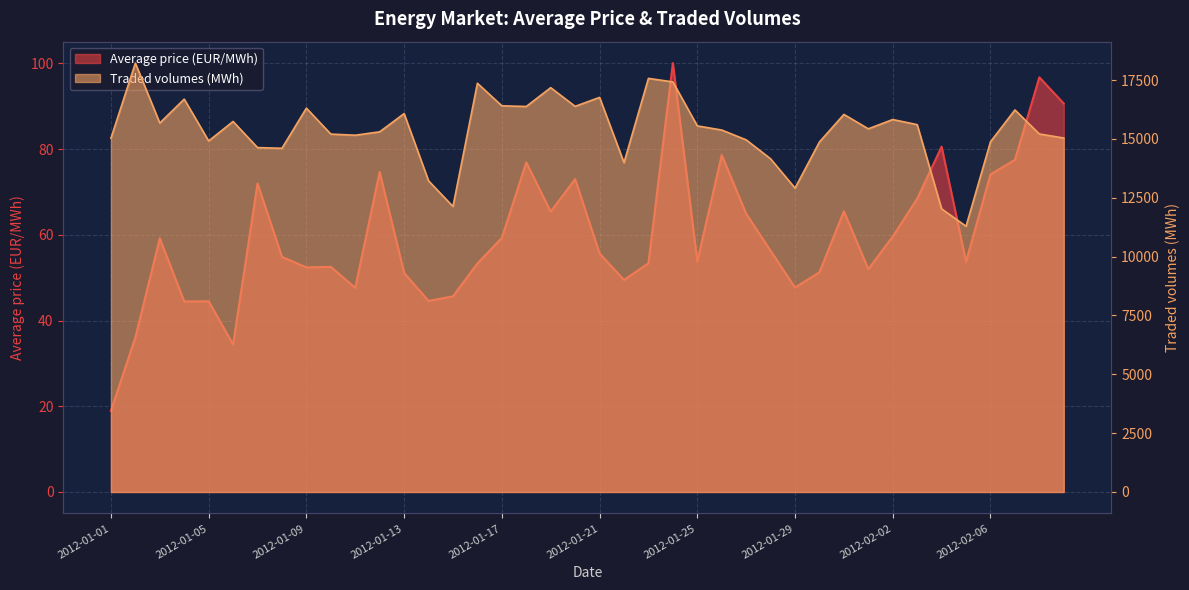

Rank the series by their maximum value, from highest to lowest.

Traded volumes (MWh), Average price (EUR/MWh)